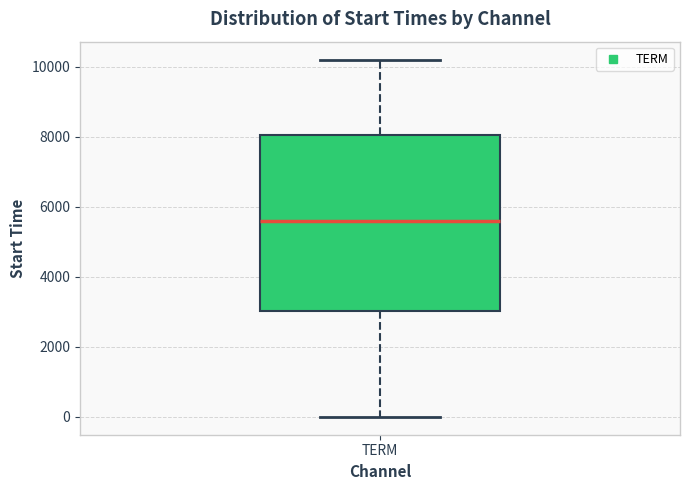

Where is the upper edge of the box for TERM on the y-axis? The values are not printed on the chart, so give them approximately, as read against the axis.

8000